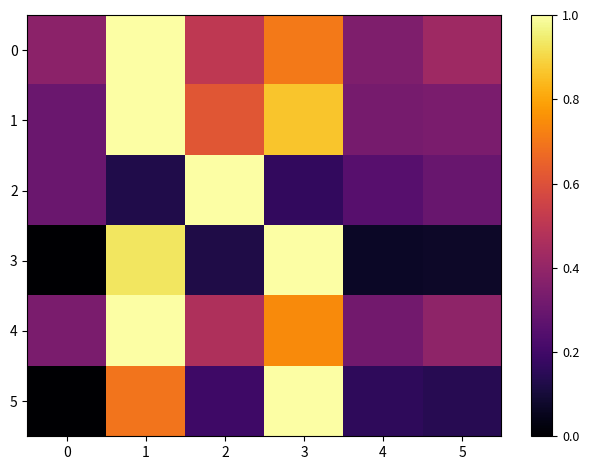

Reading left to right, extract all data points from this chart.

row_0: 0.4	1.0	0.5	0.7	0.3	0.4
row_1: 0.3	1.0	0.6	0.9	0.3	0.3
row_2: 0.3	0.1	1.0	0.2	0.3	0.3
row_3: 0.0	0.9	0.1	1.0	0.1	0.1
row_4: 0.3	1.0	0.5	0.7	0.3	0.4
row_5: 0.0	0.7	0.2	1.0	0.2	0.1